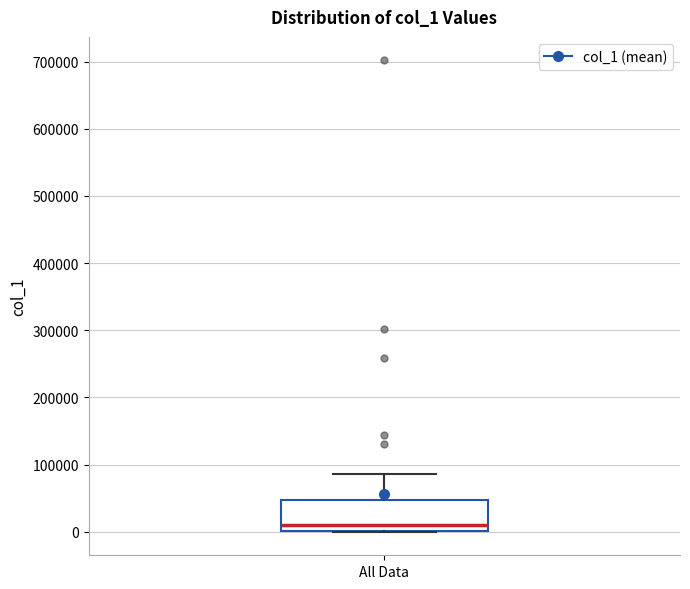

Transcribe this box plot: give where the median line is, the range the box spans, and where the two whiskers end, as read against the y-axis. The values are not printed on the chart, so give them approximately, as read against the axis.

median 10000, box 0 to 50000, whiskers 0 to 90000